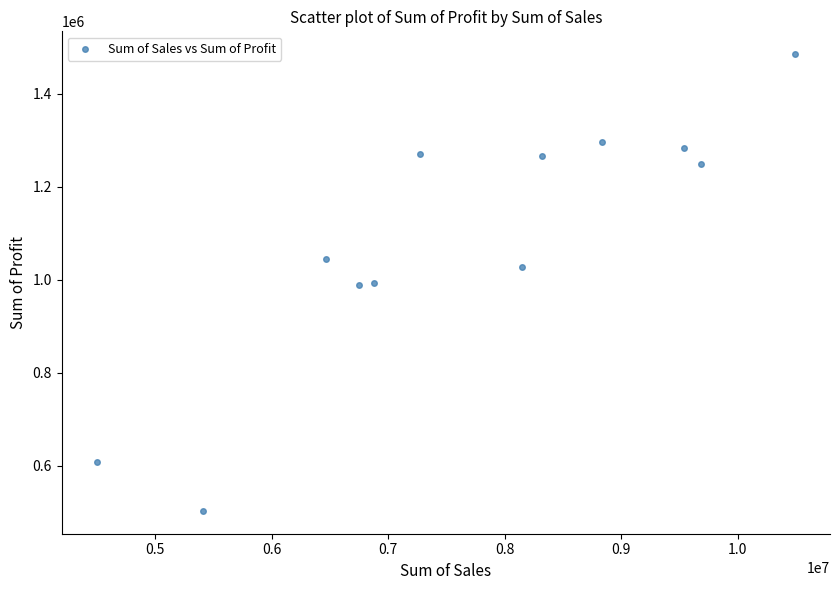

What is the average X value?

7692591.2